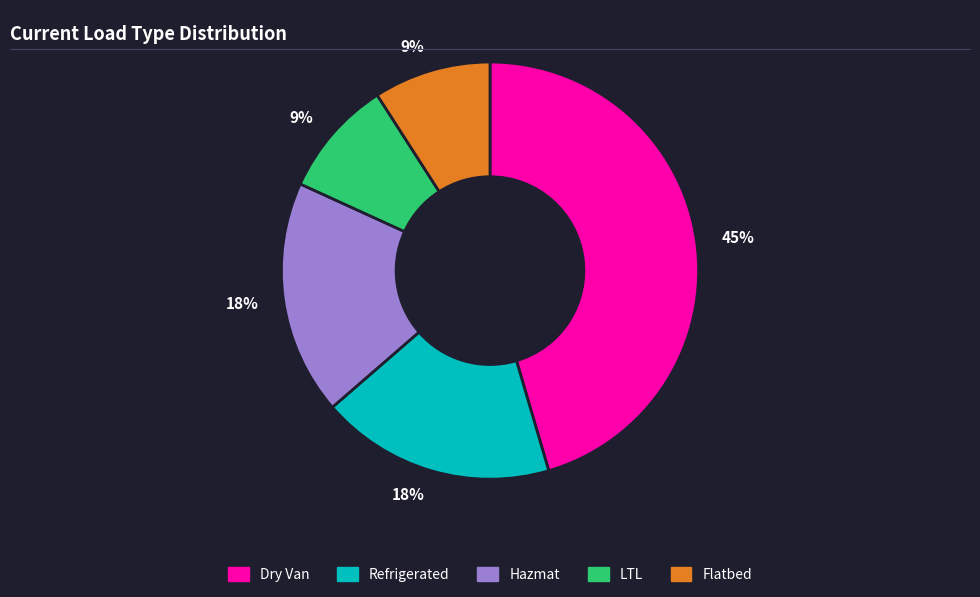

Does any single category account for the majority?

No